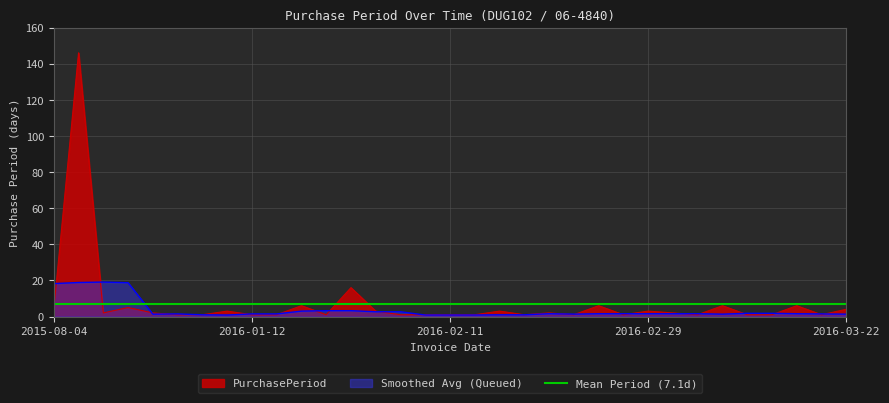

How many data points are less than 2?

16